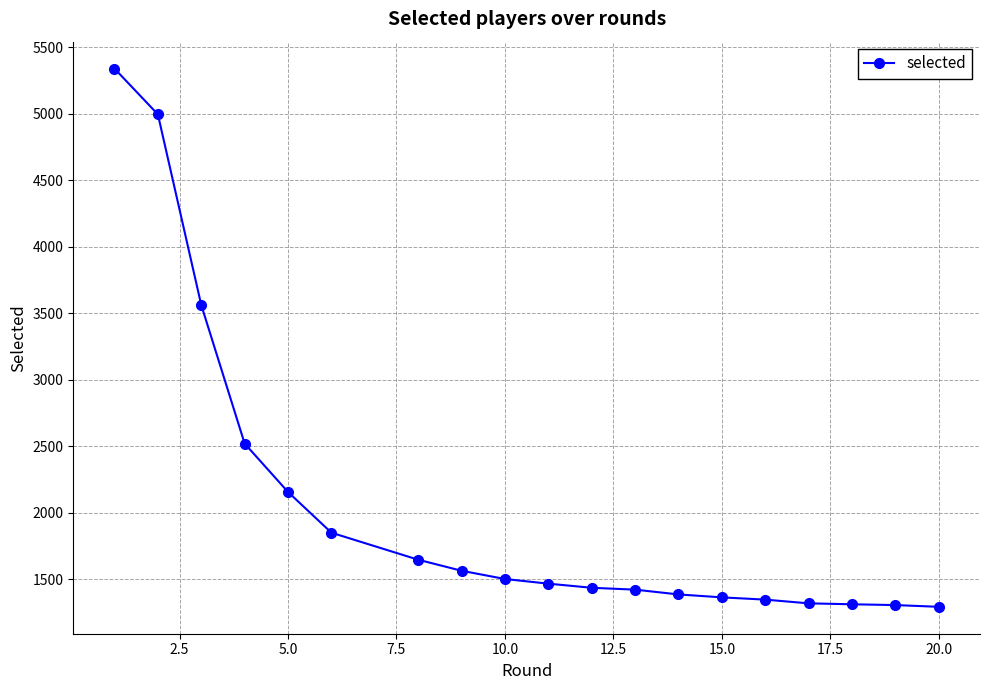

What is the value of the 5th point from the left?

2157